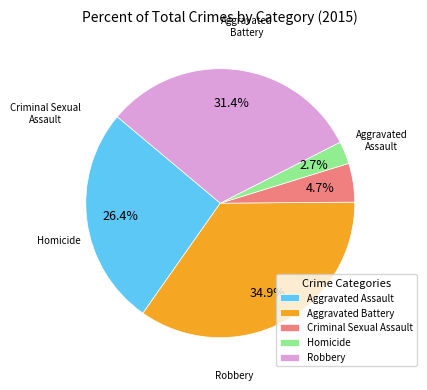

What portion of the pie excludes Homicide?

97.3%